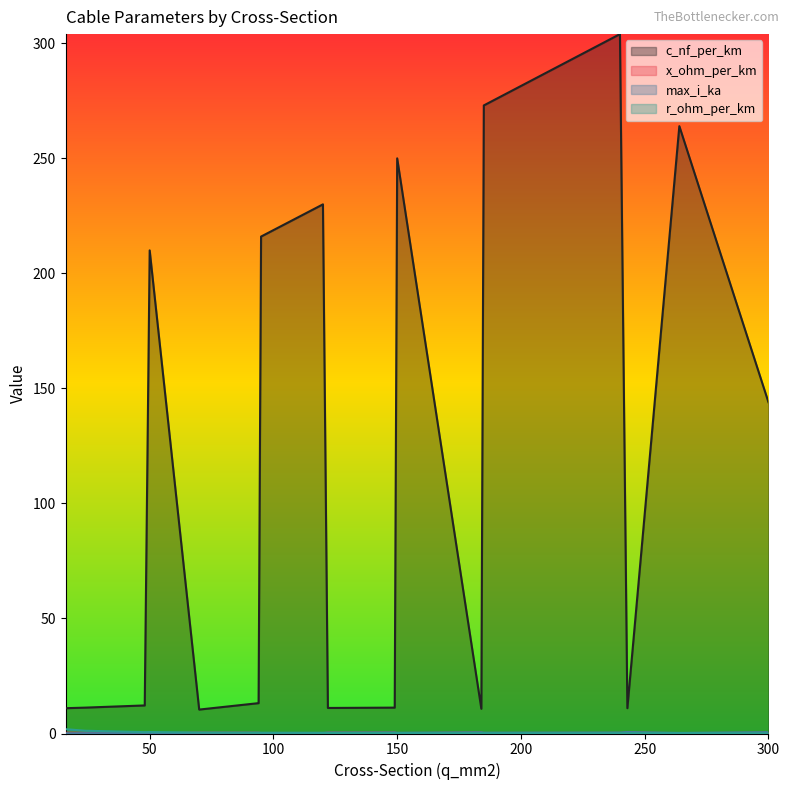

How many data points does each series have?

17